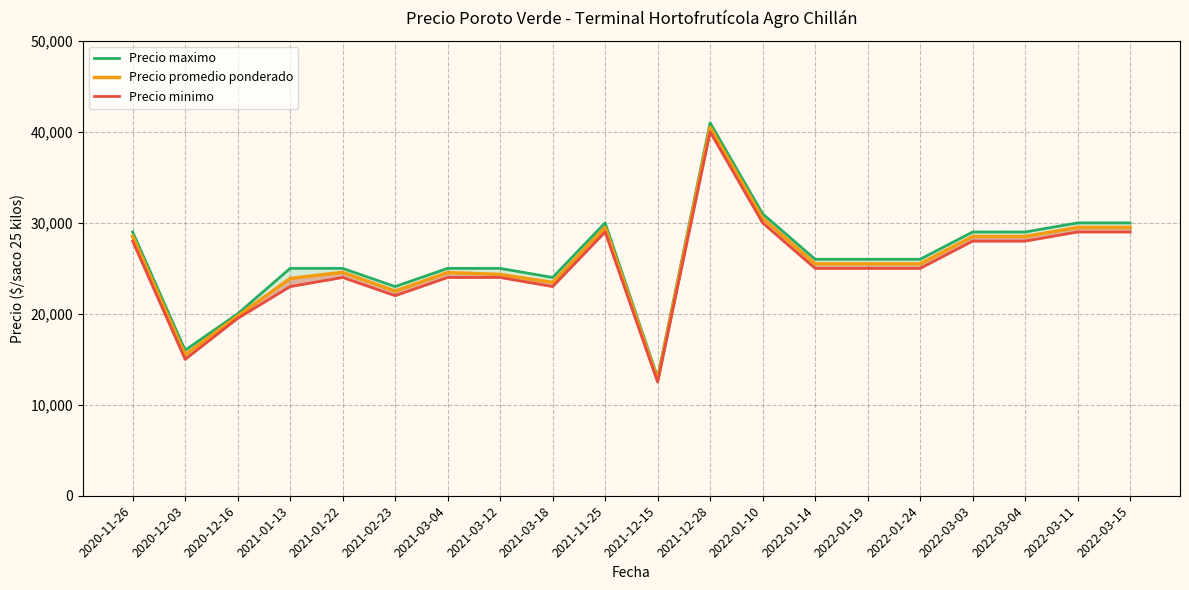

What is the sum of the Precio minimo values at 2020-12-16 and 2021-03-12?

43500